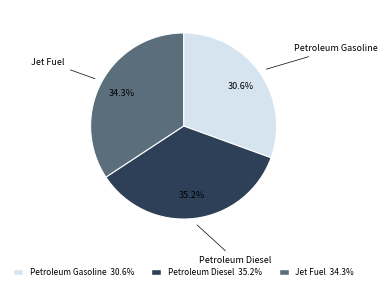

Is there a majority slice in this chart?

No